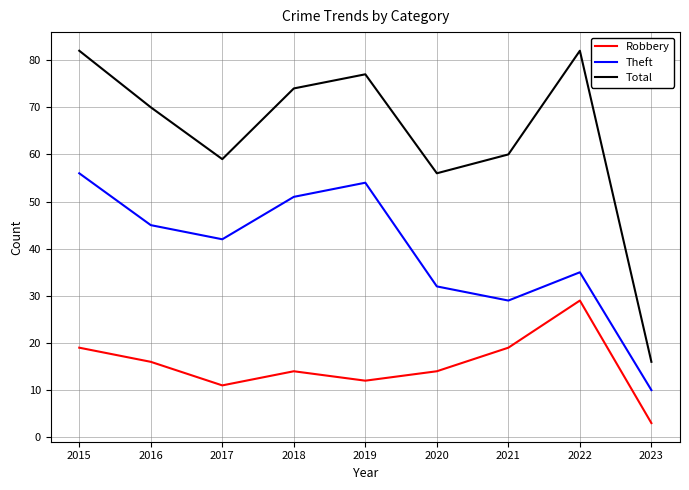

Between 2021 and 2023, which series saw the biggest shift?

Total